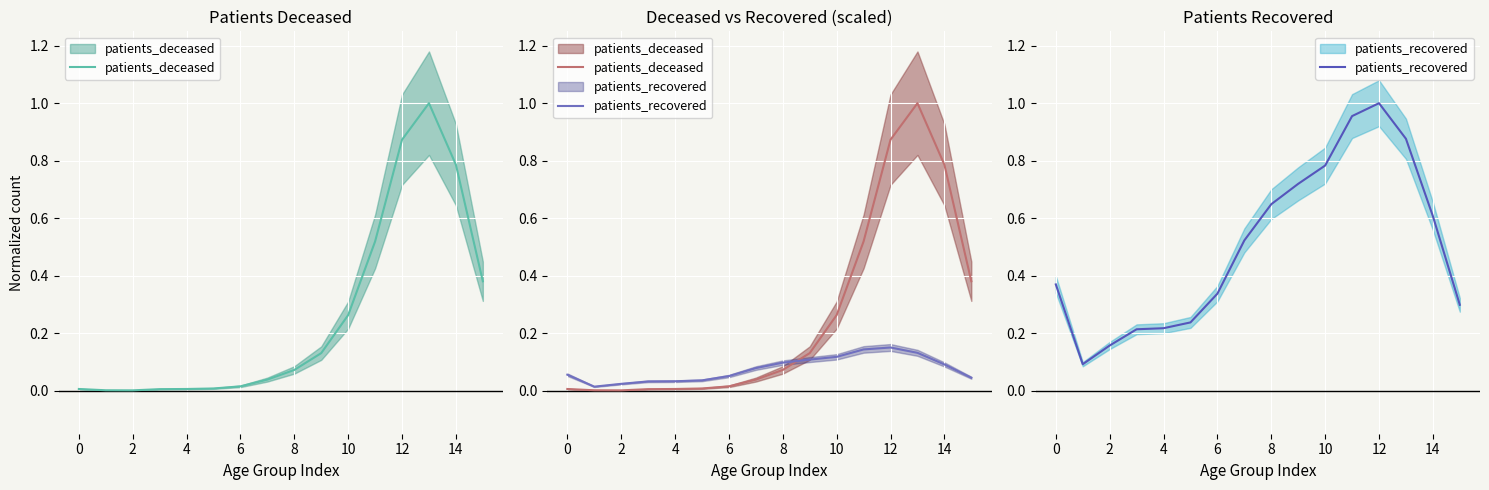

How many intersections are there between patients_deceased and patients_recovered?

1